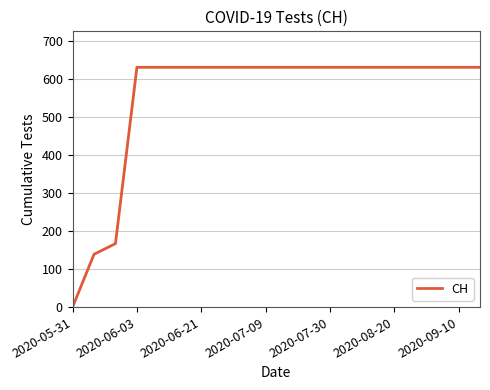

Is this an area chart (filled region under the line)?

No